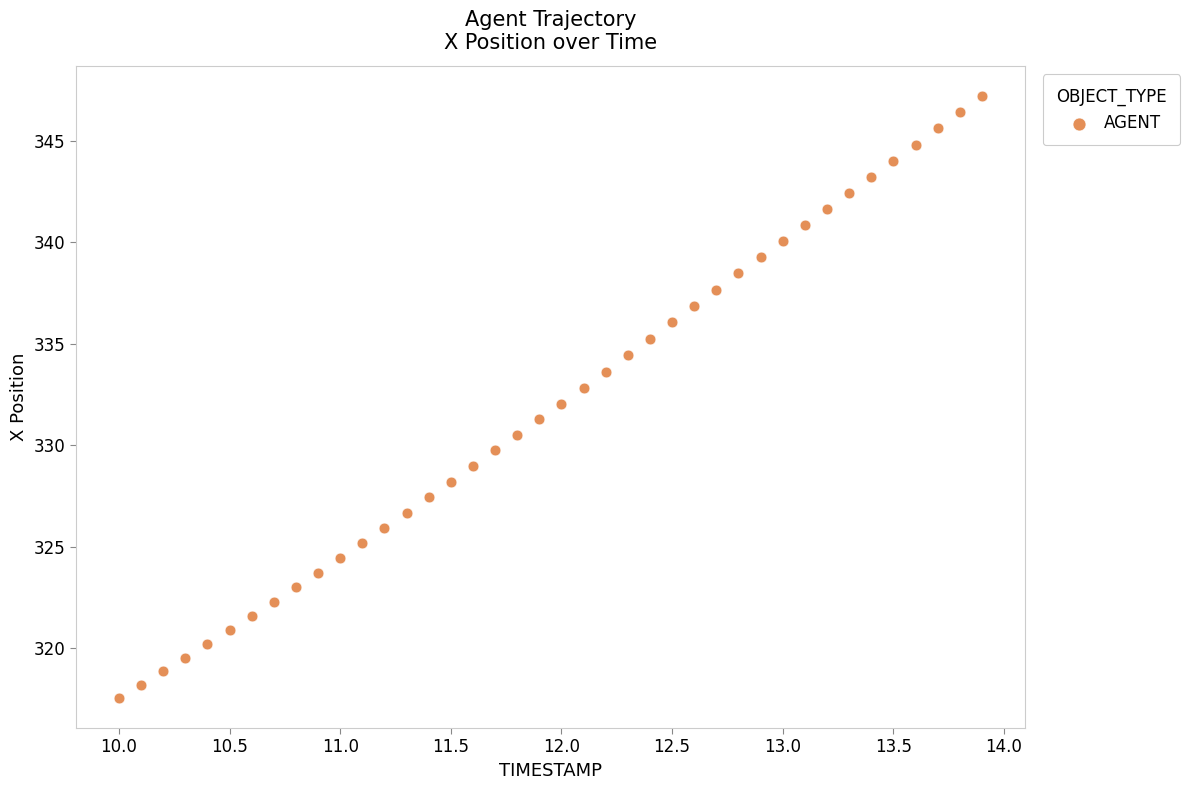

What is the range of X values (max minus min)?

3.9